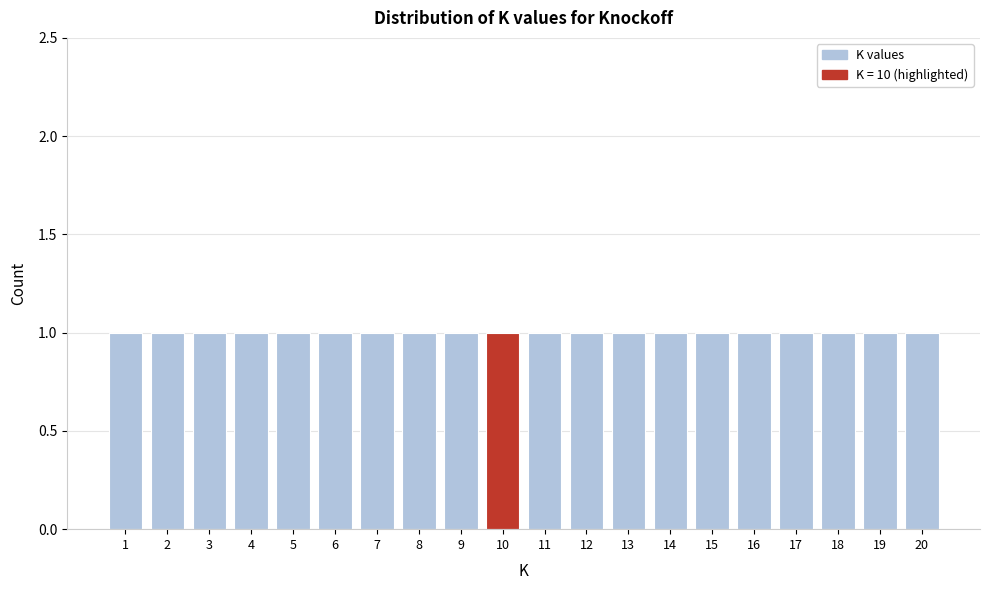

Reading left to right, list every bar in this chart as the range it spans on the x-axis followed by its height. The values are not printed on the chart, so give them approximately, as read against the axis.

0.5 to 1.5: 1
1.5 to 2.5: 1
2.5 to 3.5: 1
3.5 to 4.5: 1
4.5 to 5.5: 1
5.5 to 6.5: 1
6.5 to 7.5: 1
7.5 to 8.5: 1
8.5 to 9.5: 1
9.5 to 10.5: 1
10.5 to 11.5: 1
11.5 to 12.5: 1
12.5 to 13.5: 1
13.5 to 14.5: 1
14.5 to 15.5: 1
15.5 to 16.5: 1
16.5 to 17.5: 1
17.5 to 18.5: 1
18.5 to 19.5: 1
19.5 to 20.5: 1